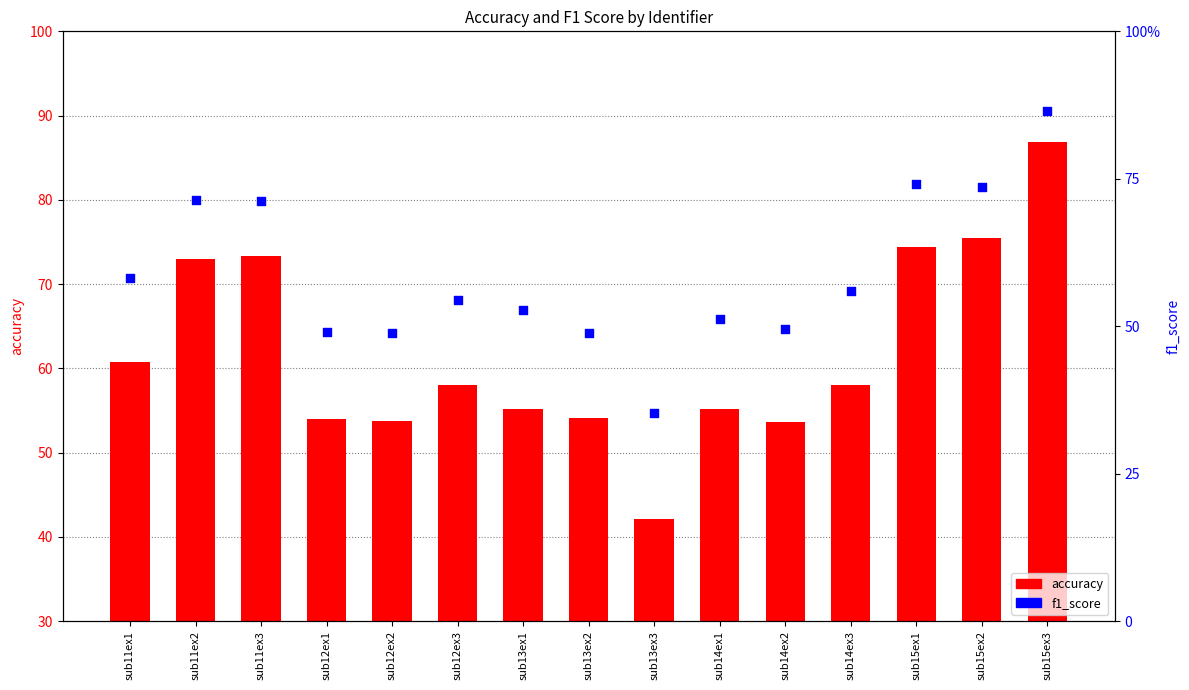

Which series reaches the maximum Y coordinate?

accuracy